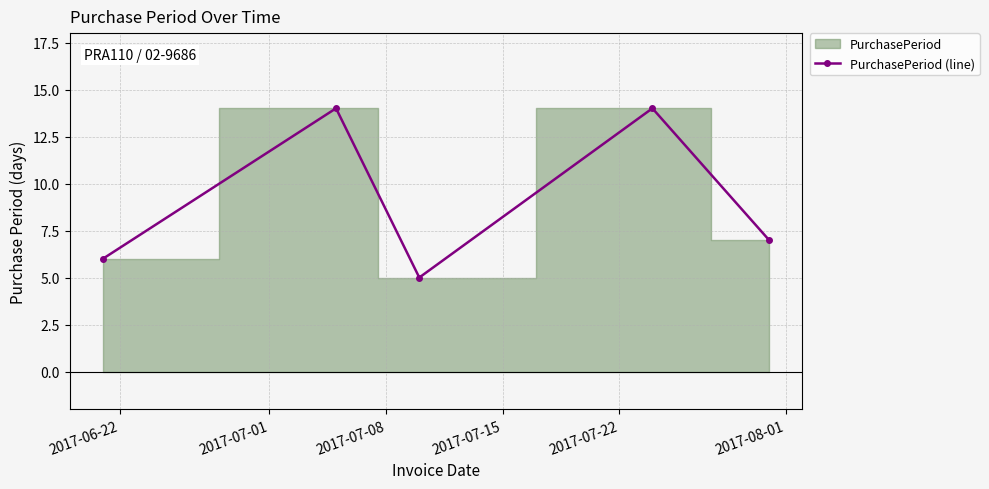

In PurchasePeriod (line), how many points are higher than both neighbors (excluding endpoints)?

2